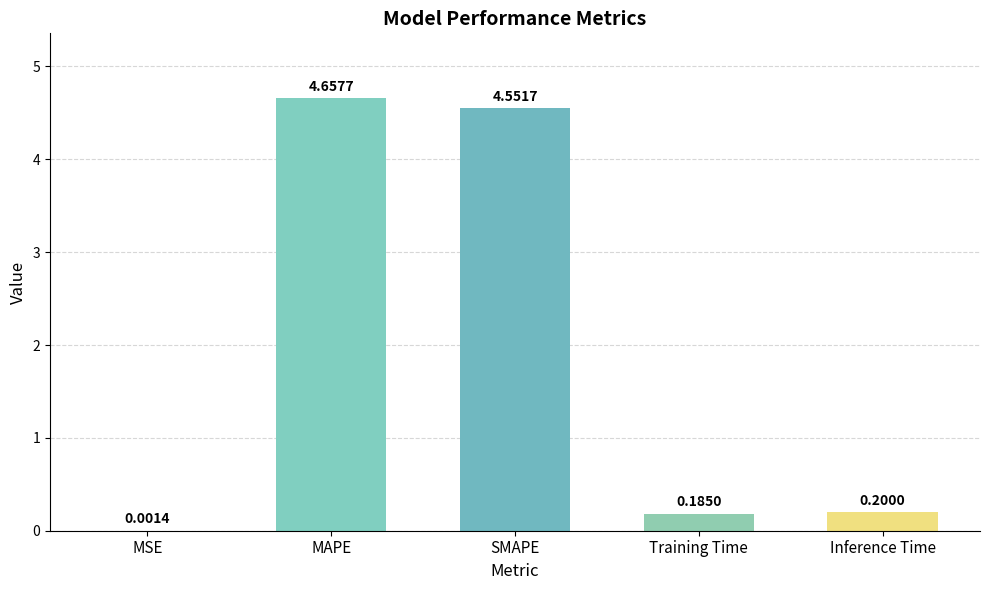

Count the number of categories in the chart.

5